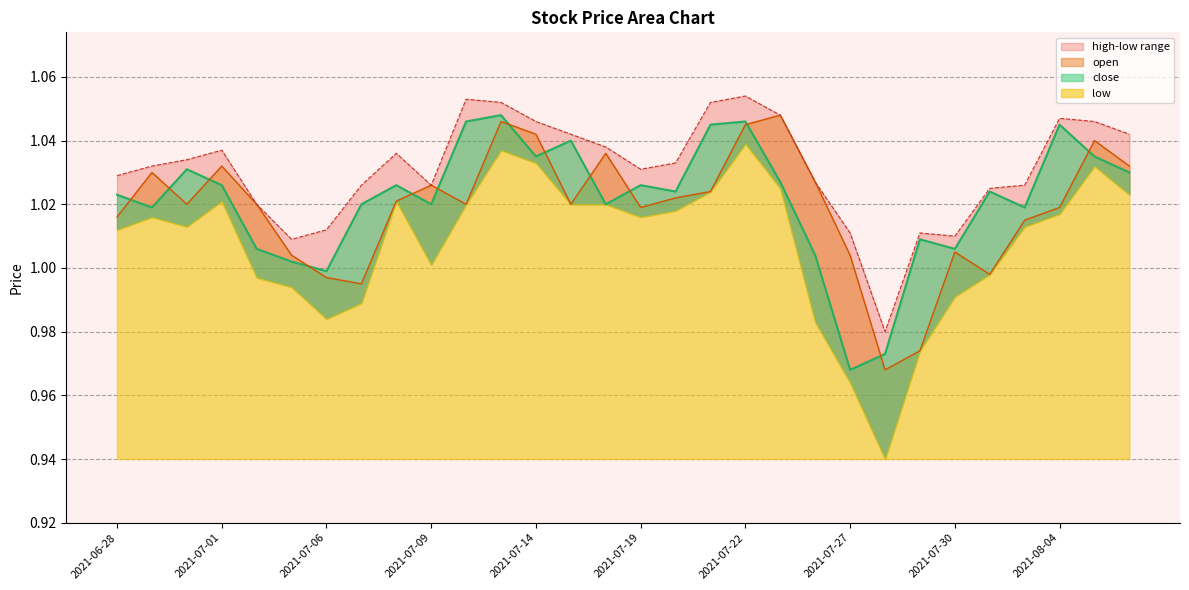

Which series has the largest total across all categories?

high